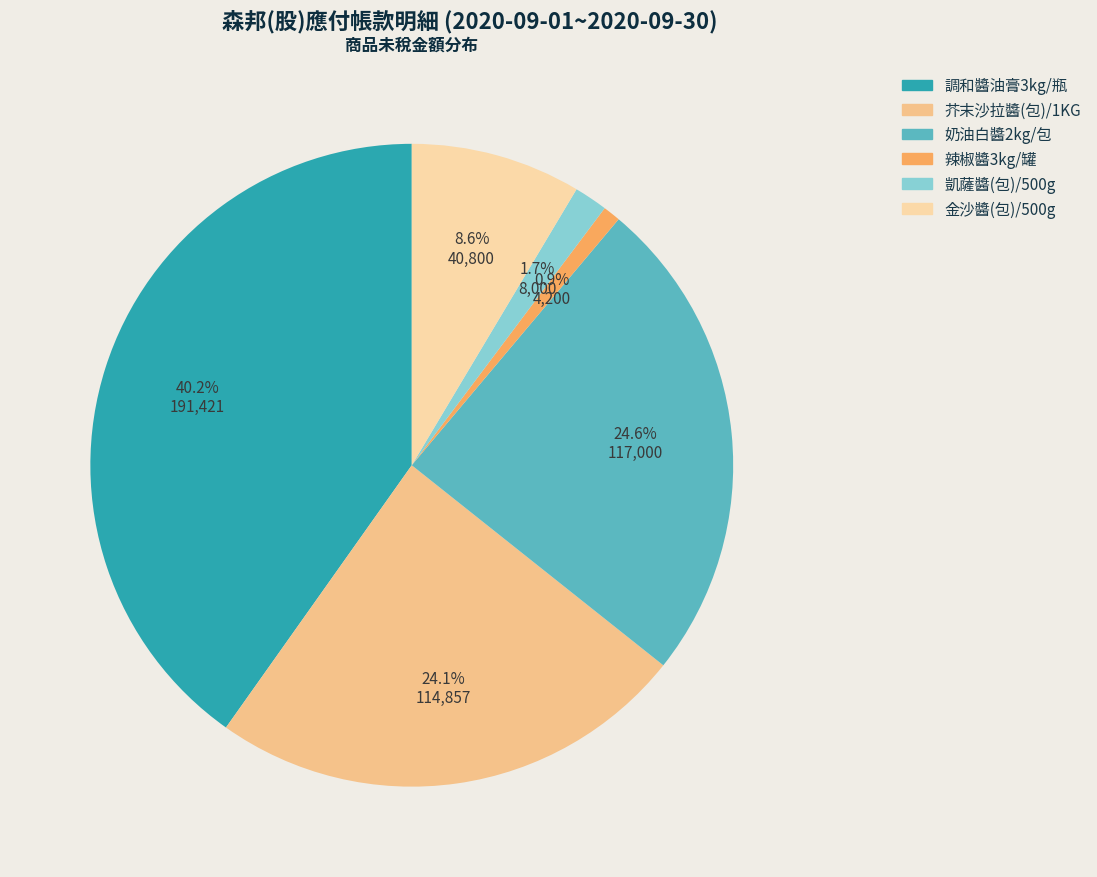

Between 芥末沙拉醬(包)/1KG and 辣椒醬3kg/罐, which is larger?

芥末沙拉醬(包)/1KG